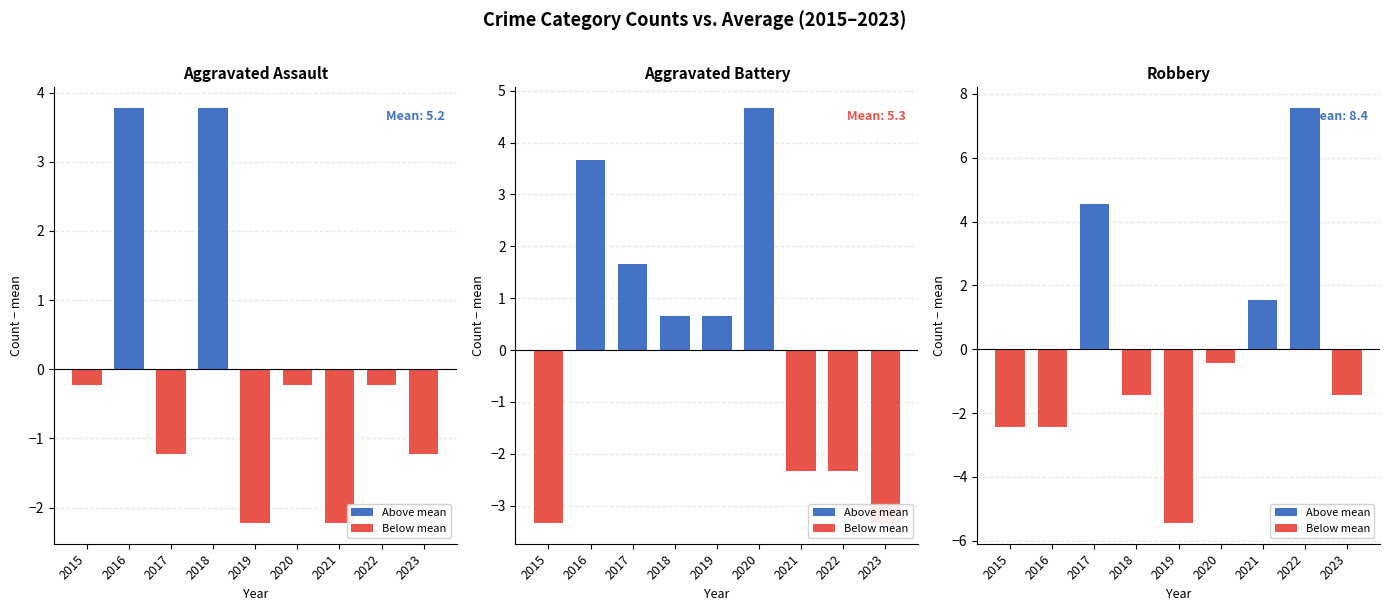

Is the value of Aggravated Battery at 2019 greater than the value of Aggravated Assault at 2018?

No